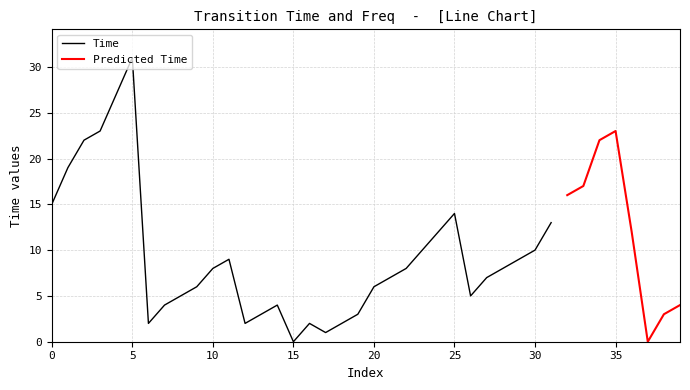

At which label does Time reach its peak?

5